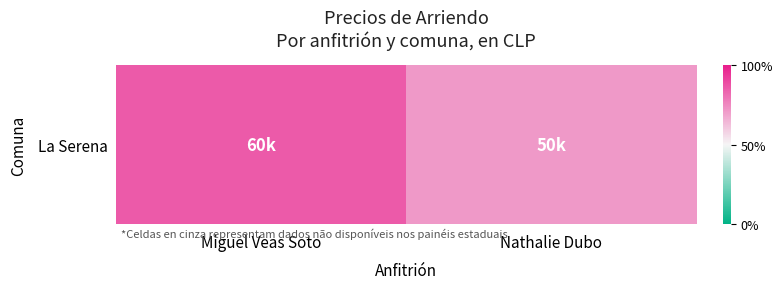

Approximately how many times larger is the value at Miguel Veas Soto compared to Nathalie Dubo?

1.2